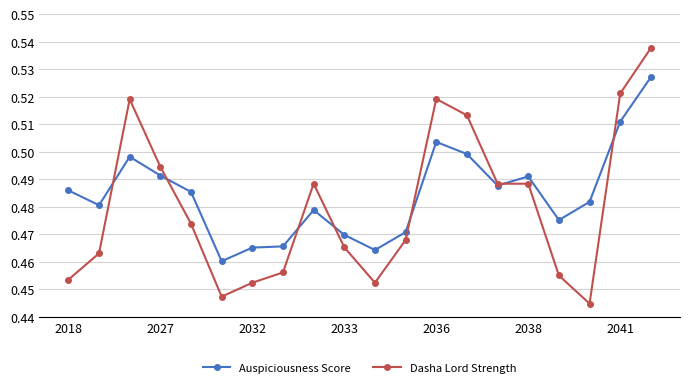

Which series has the largest total across all categories?

Auspiciousness Score